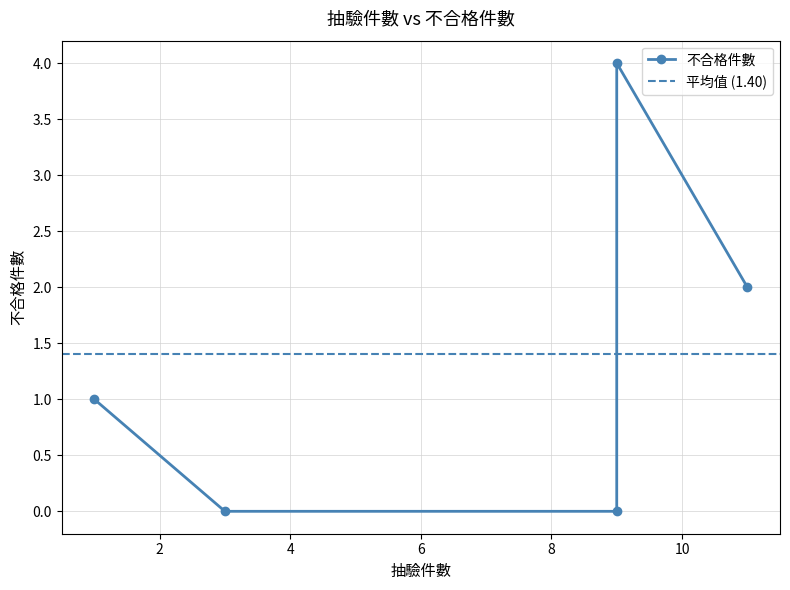

True or false: the data has more than 2 interior local peaks.

False